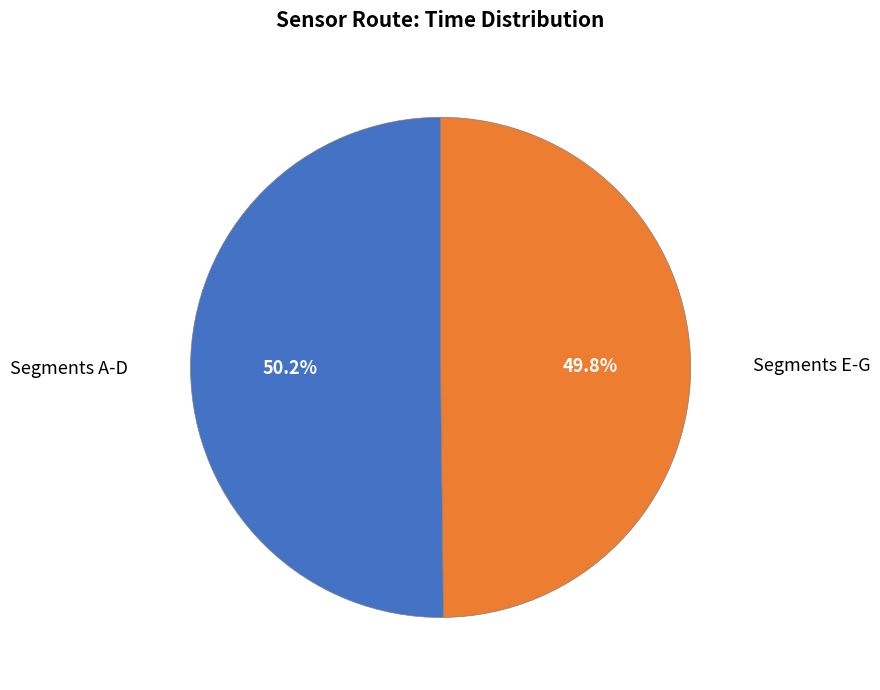

Is there a majority slice in this chart?

Yes